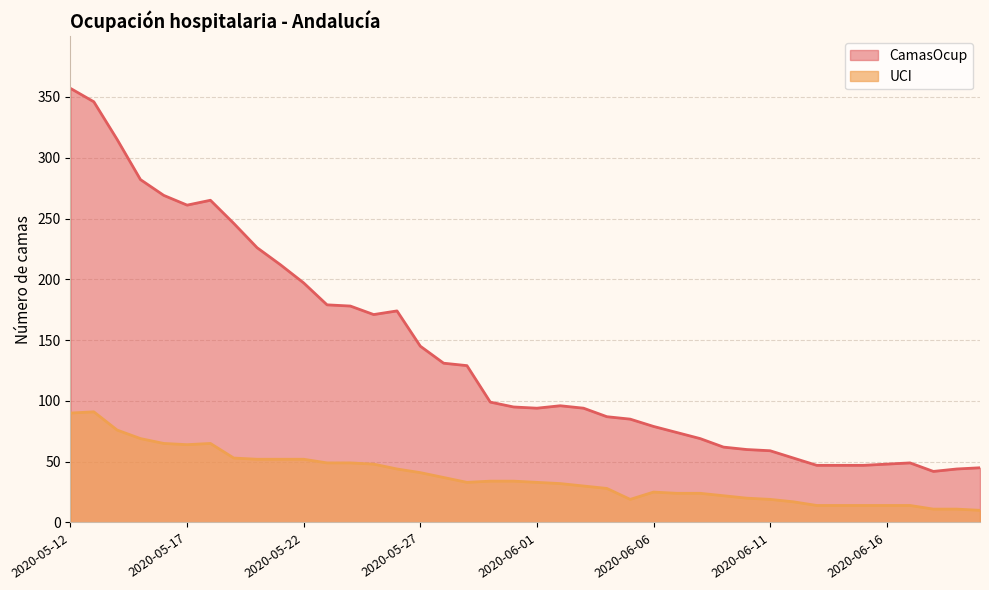

Does the chart have visible grid lines?

Yes